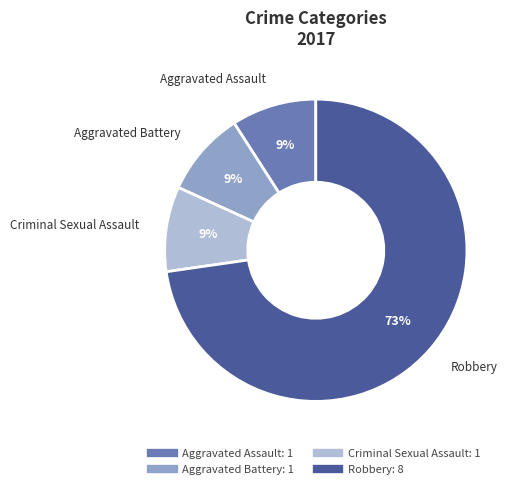

Approximately how many times larger is the value at Aggravated Assault compared to Criminal Sexual Assault?

1.0